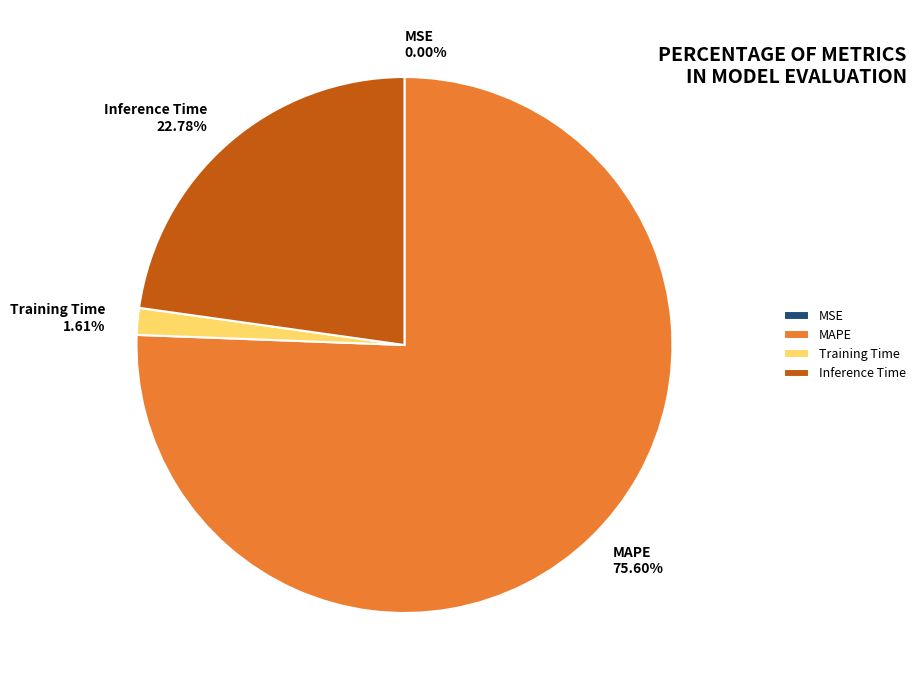

To the nearest percent, what is the difference between the largest and smallest slice percentages?

76%